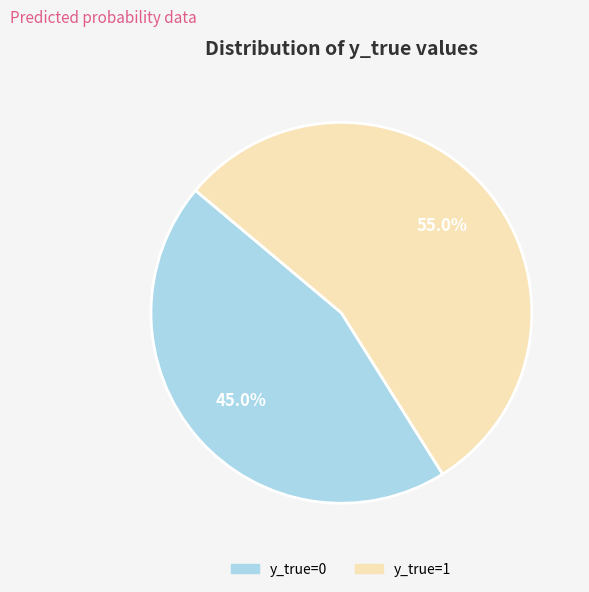

What is the largest slice in the pie chart?

y_true=1